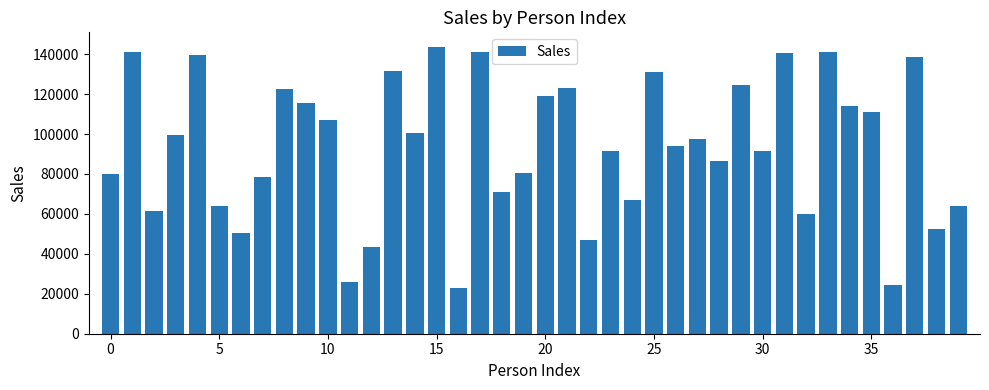

What is the maximum value shown in the chart?

143750